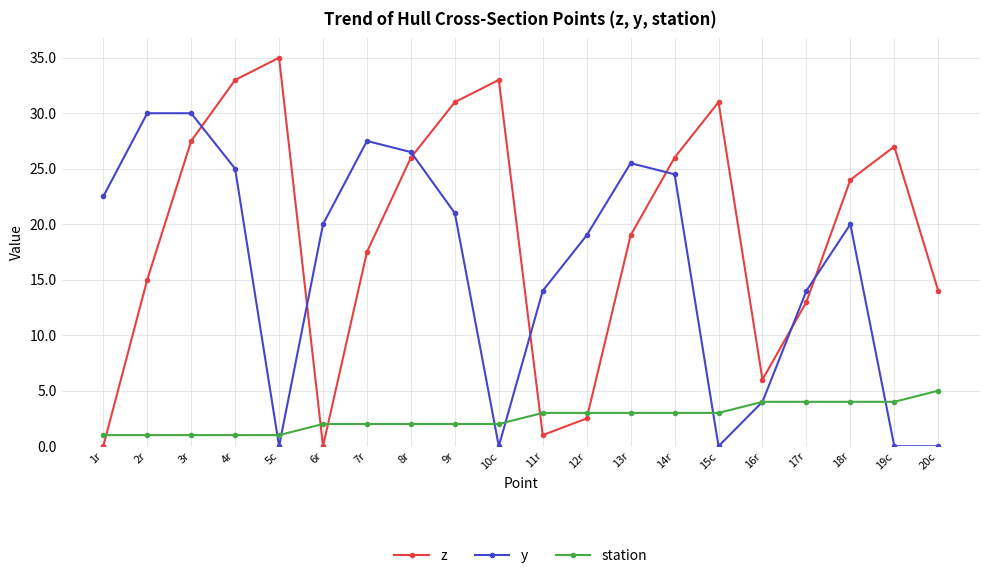

How many series are shown in this chart?

3